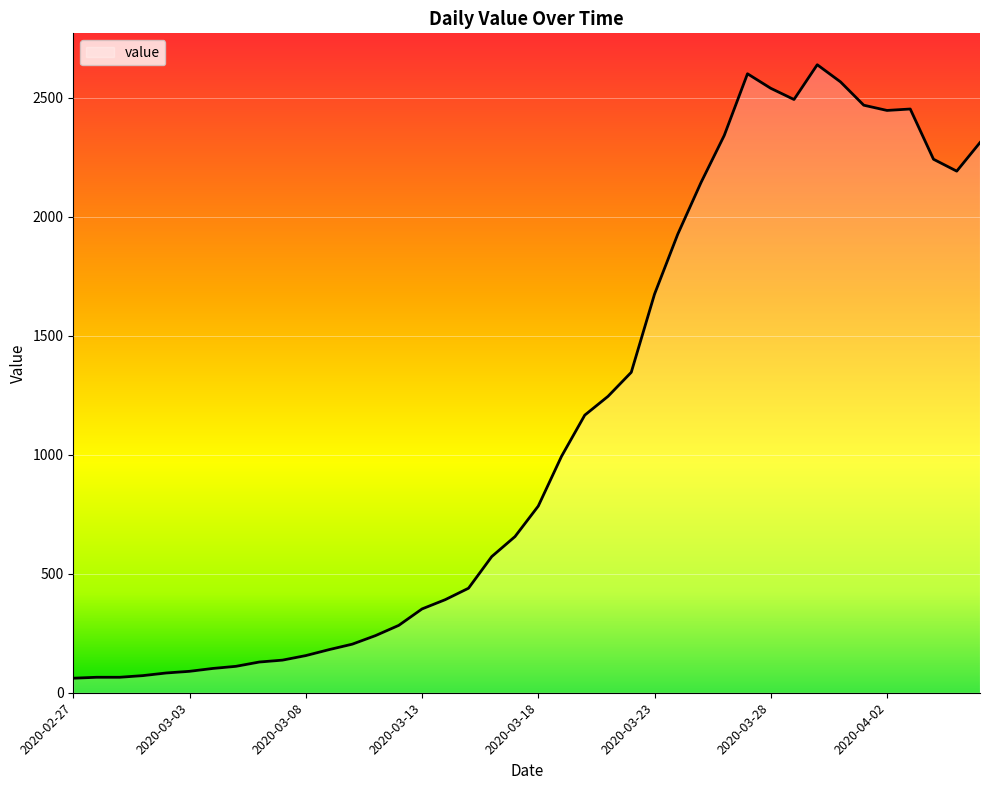

What is the greatest value displayed?

2638